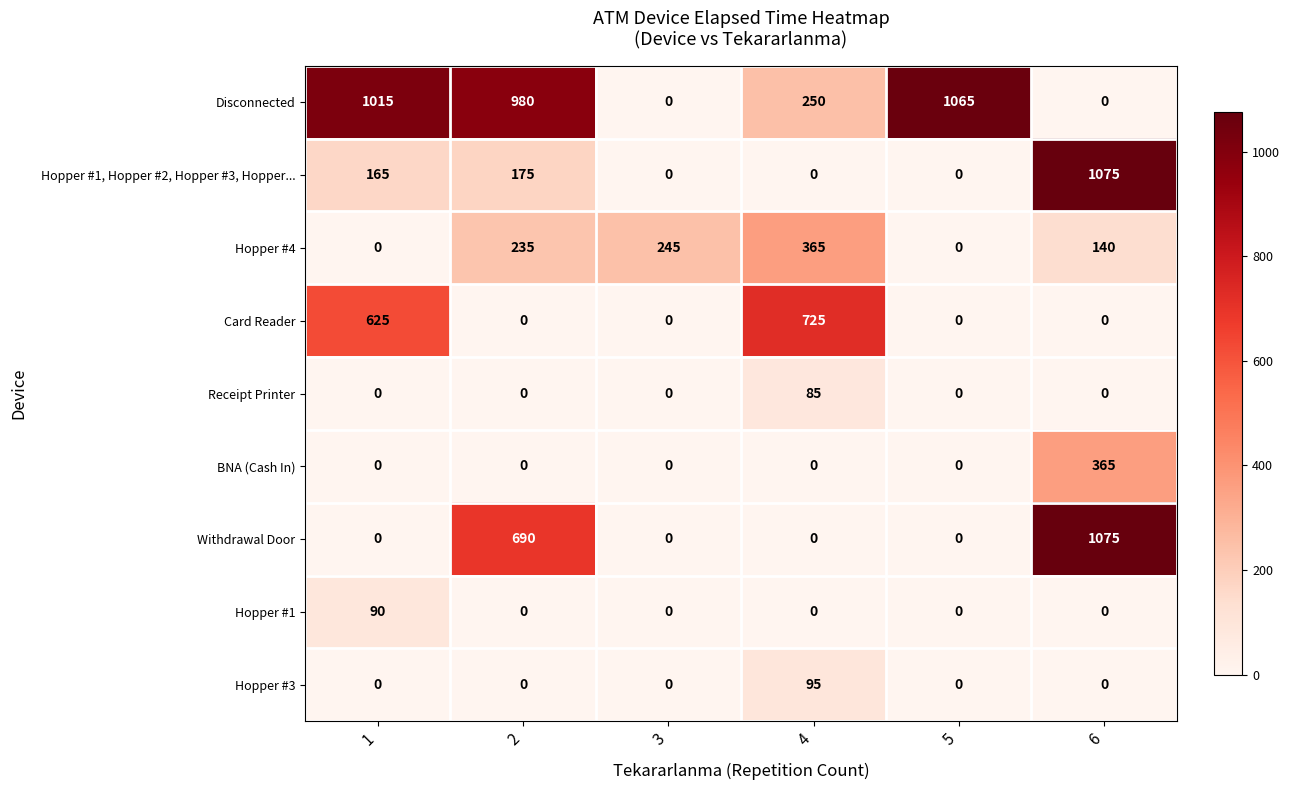

At how many categories does at least one series exceed 795?

4